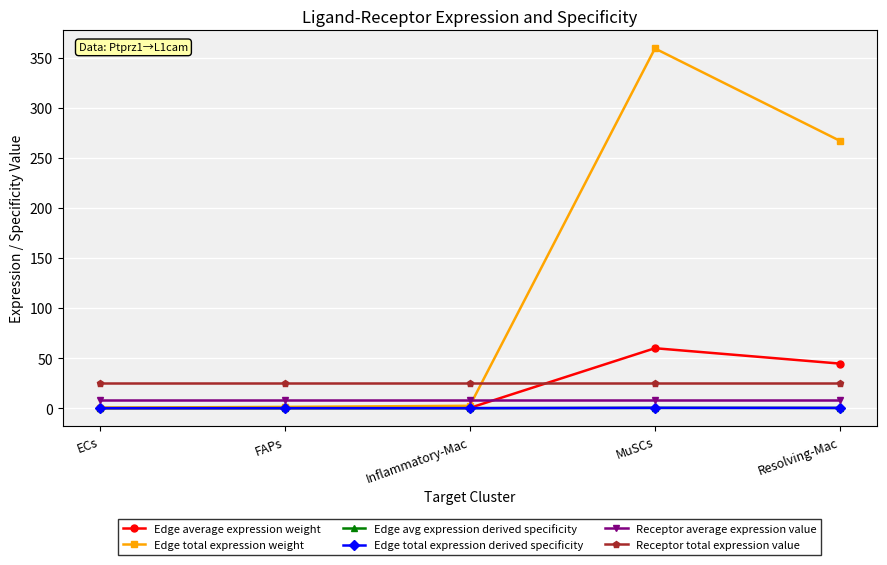

What is the label of the 2nd point from the left?

FAPs